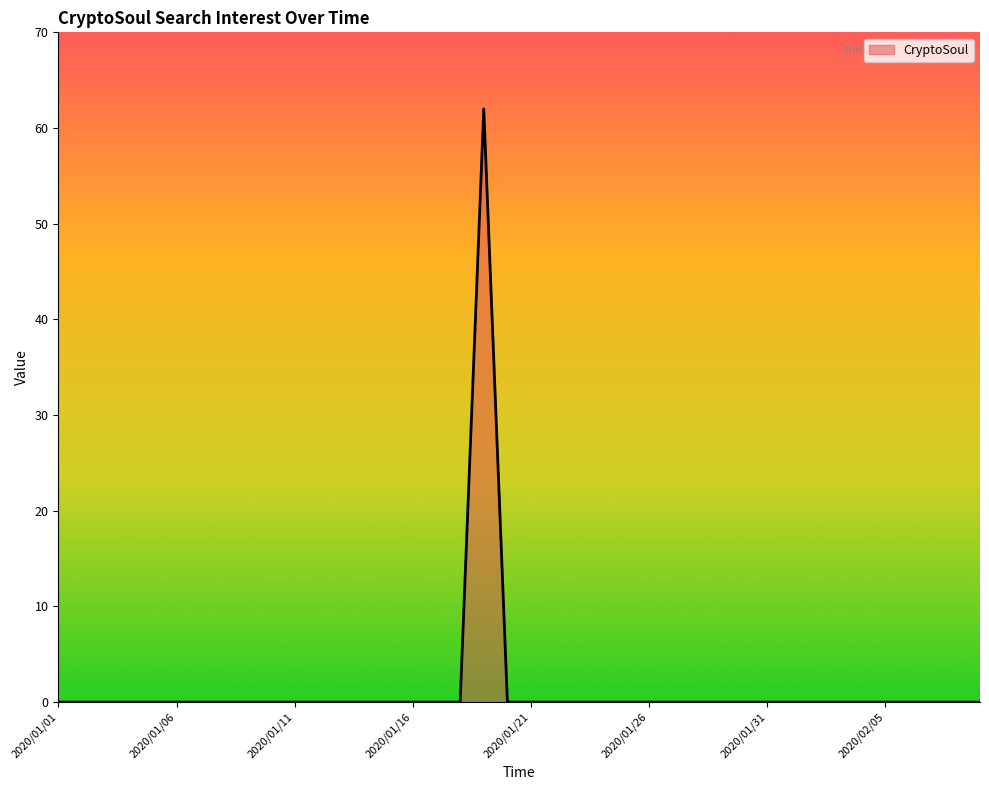

What is the difference between the maximum and minimum values?

62